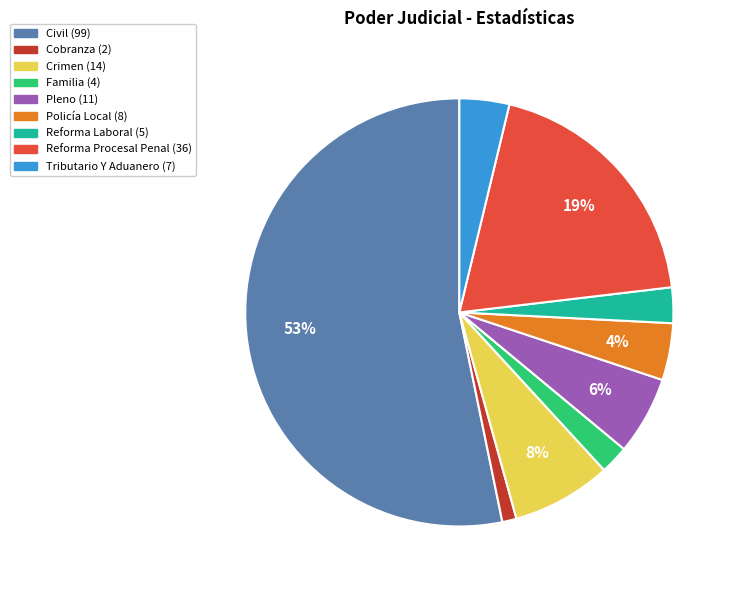

True or false: Civil accounts for 53% of the total.

True